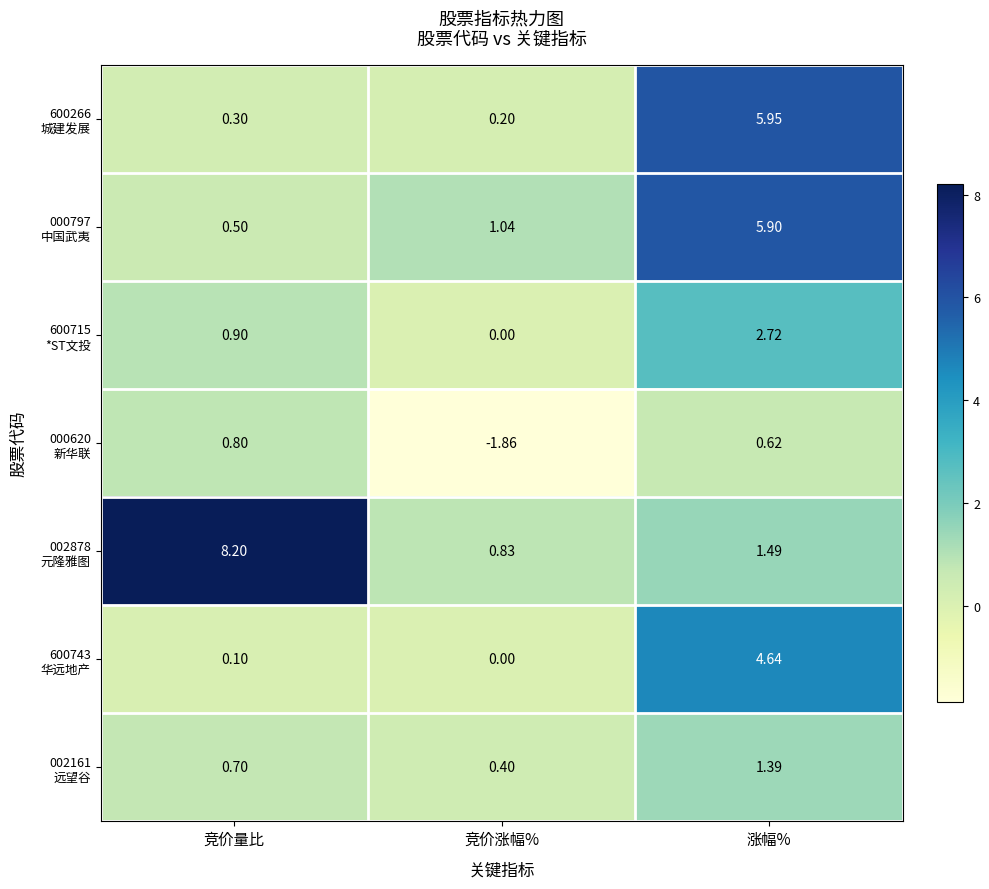

At which category is the sum across all series the highest?

涨幅%